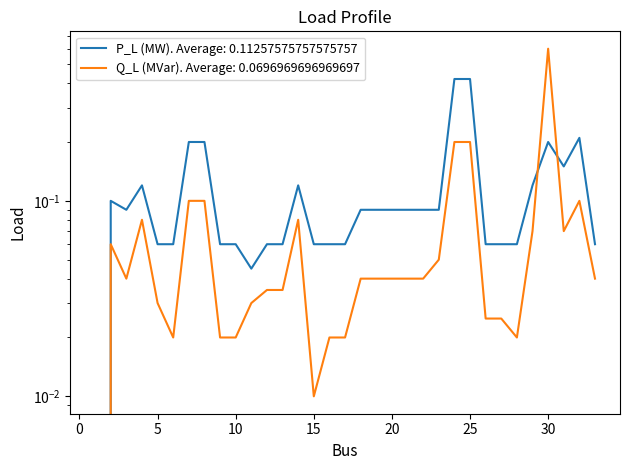

How many positive values does the P_L (MW) series have?

32